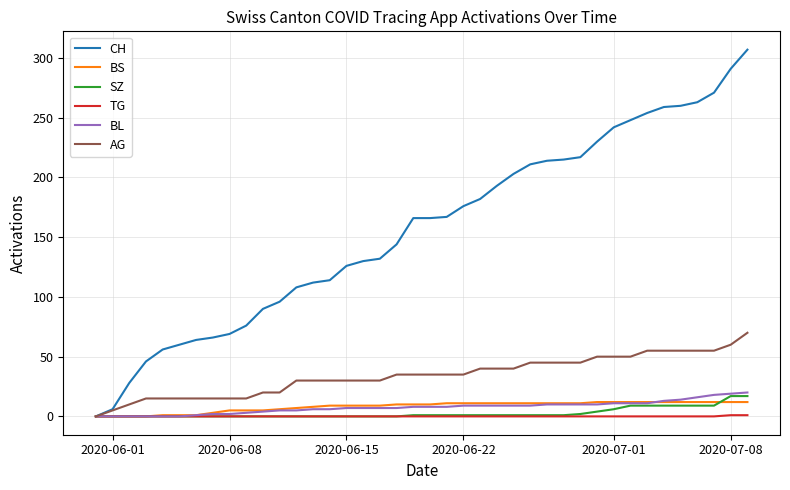

How many lines are shown in the chart?

6